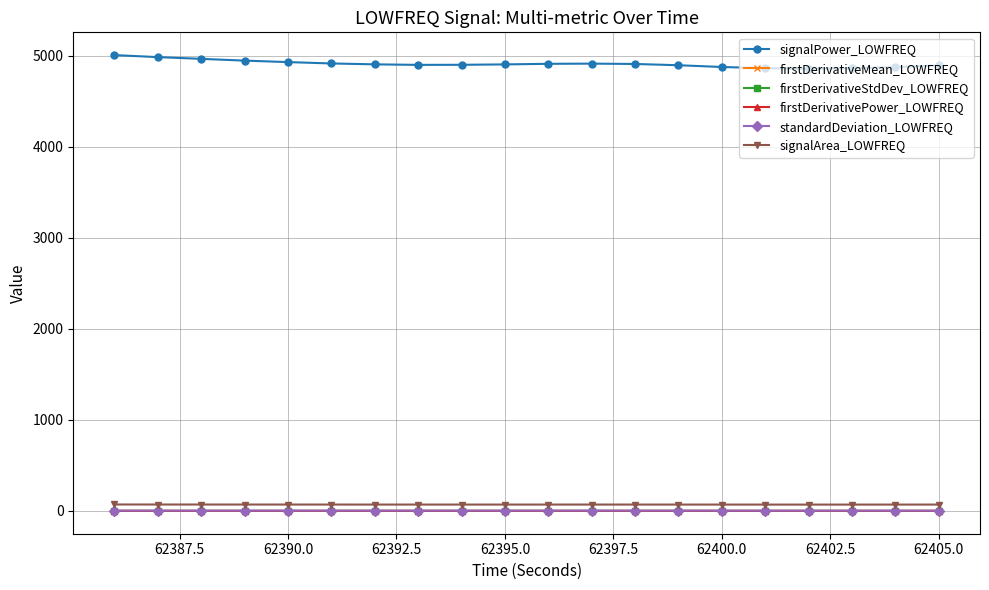

At how many categories does at least one series exceed 3923?

20